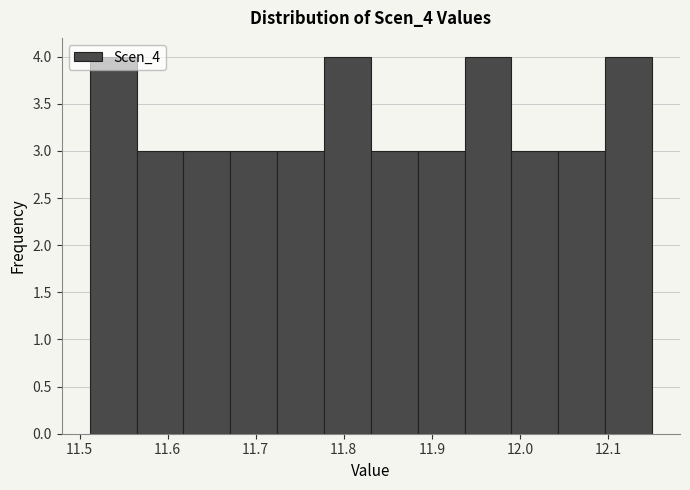

Reading left to right, transcribe this chart: for each bar, give the range it covers on the x-axis and its height. Neither the bar edges nor the heights are printed on the chart, so give them approximately, as read against the axes.

11.51 to 11.56: 4
11.56 to 11.62: 3
11.62 to 11.67: 3
11.67 to 11.72: 3
11.72 to 11.78: 3
11.78 to 11.83: 4
11.83 to 11.88: 3
11.88 to 11.94: 3
11.94 to 11.99: 4
11.99 to 12.04: 3
12.04 to 12.10: 3
12.10 to 12.15: 4